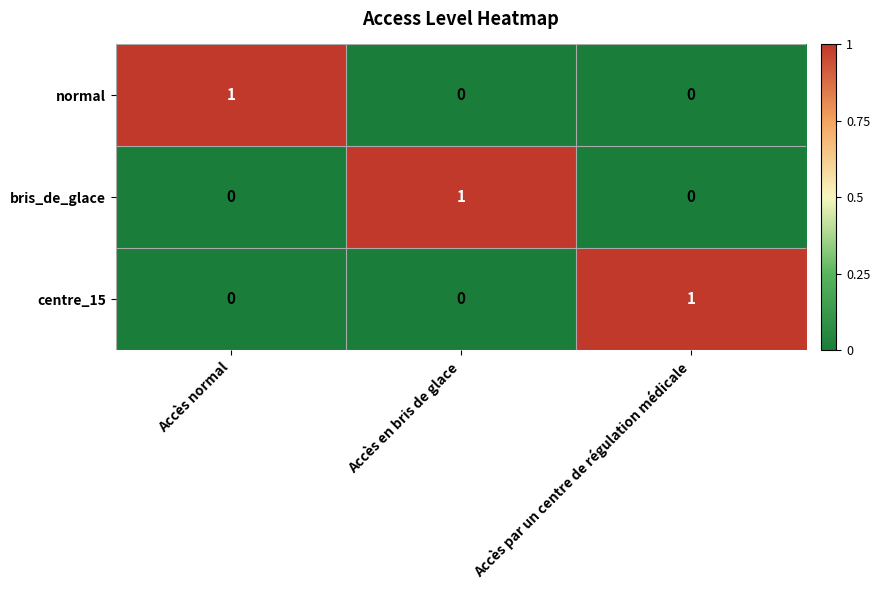

What is the greatest value displayed?

1